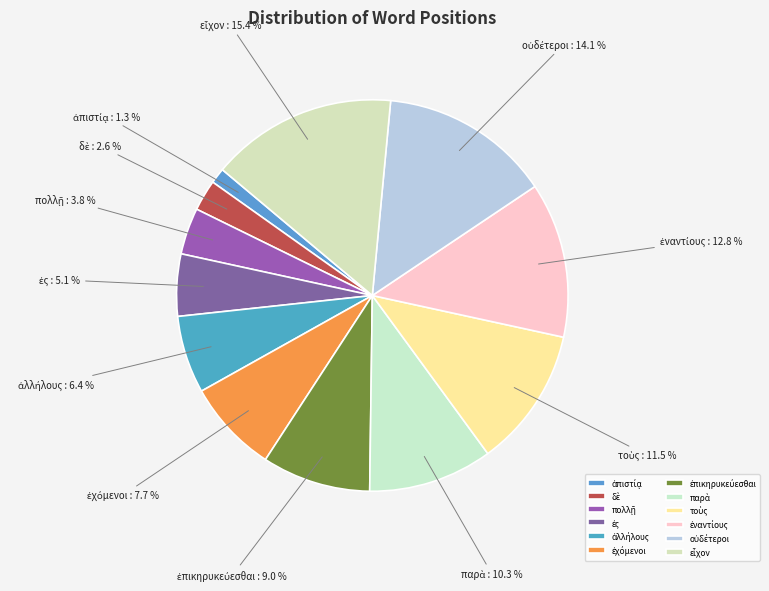

Is there a majority slice in this chart?

No